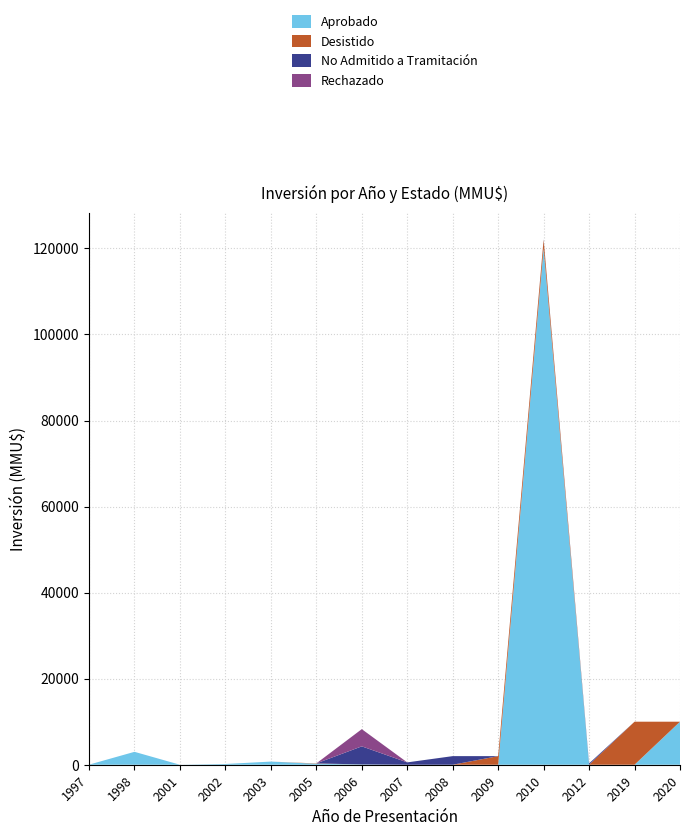

Reading left to right, extract all data points from this chart.

Aprobado: 1997=20	1998=3000	2001=0	2002=173	2003=733	2005=232	2006=72	2007=0	2008=0	2009=0	2010=120000	2012=0	2019=0	2020=10000
Desistido: 1997=0	1998=0	2001=0	2002=0	2003=0	2005=72	2006=0	2007=0	2008=0	2009=2000	2010=2000	2012=0	2019=10000	2020=0
No Admitido a Tramitación: 1997=0	1998=0	2001=0	2002=0	2003=0	2005=0	2006=4200	2007=545	2008=2000	2009=1	2010=100	2012=300	2019=0	2020=0
Rechazado: 1997=0	1998=0	2001=0	2002=0	2003=0	2005=0	2006=4000	2007=0	2008=0	2009=0	2010=0	2012=0	2019=0	2020=0